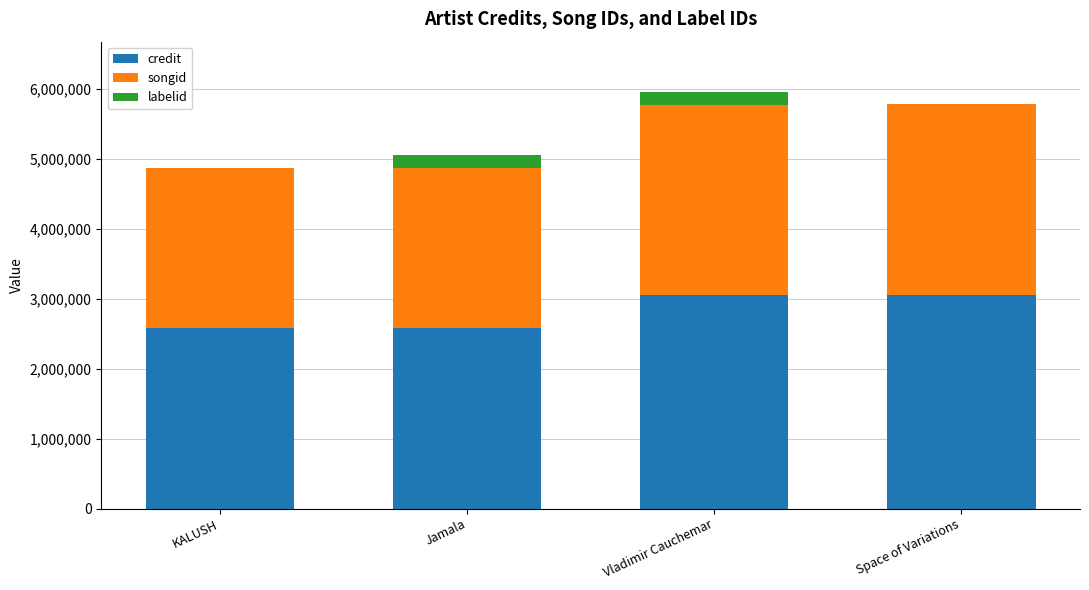

What is the sum of all credit values?

11273765